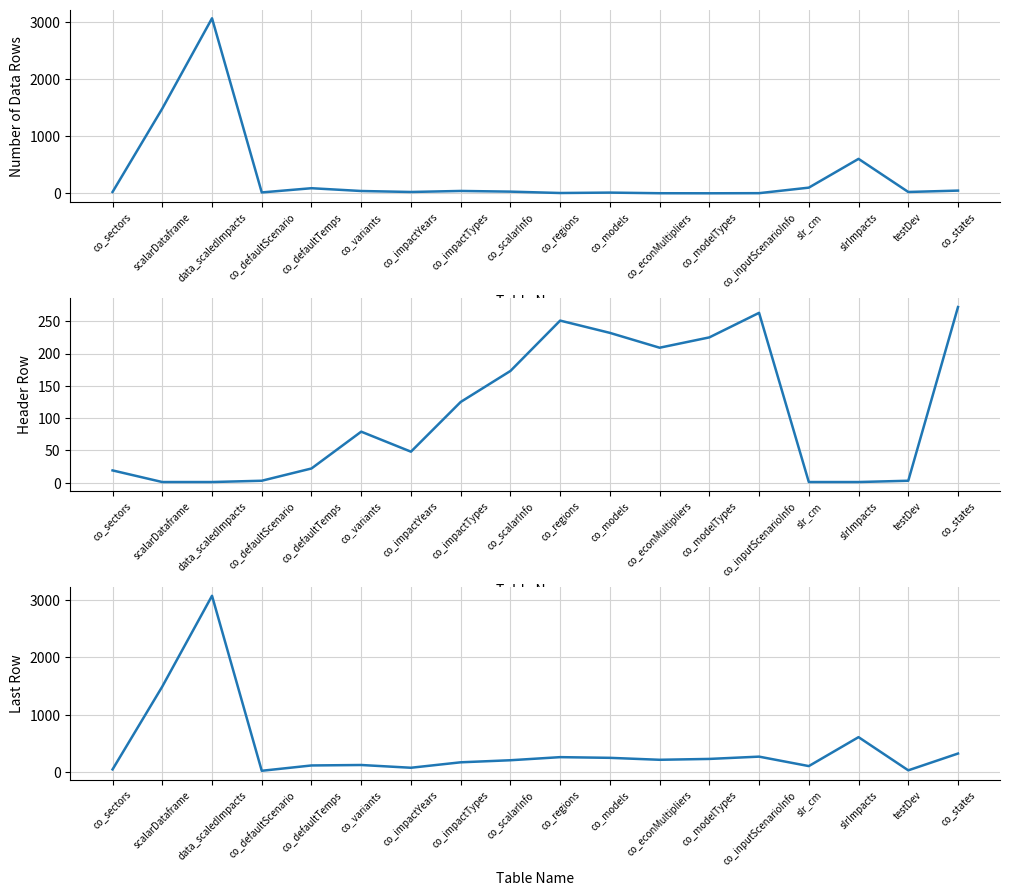

At which category does Number of Data Rows reach its first local valley?

co_defaultScenario